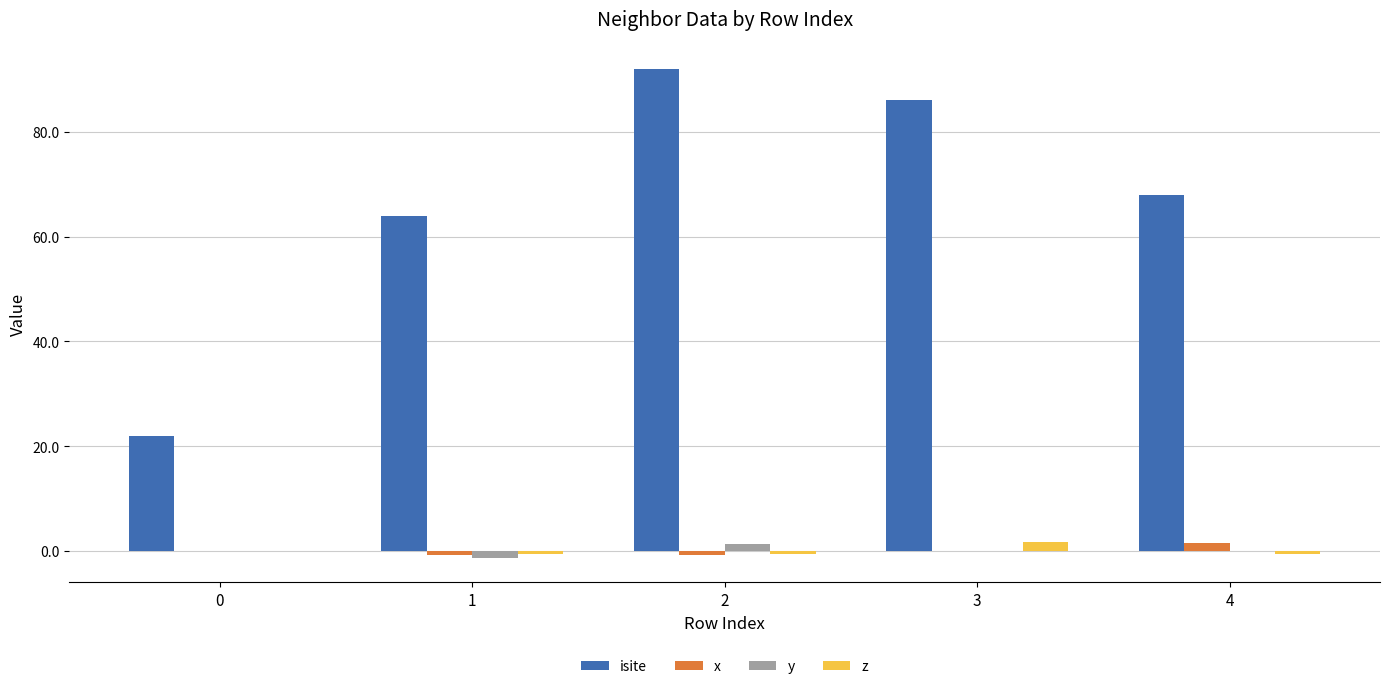

The value of y at 4 is -0.0. True or false?

True